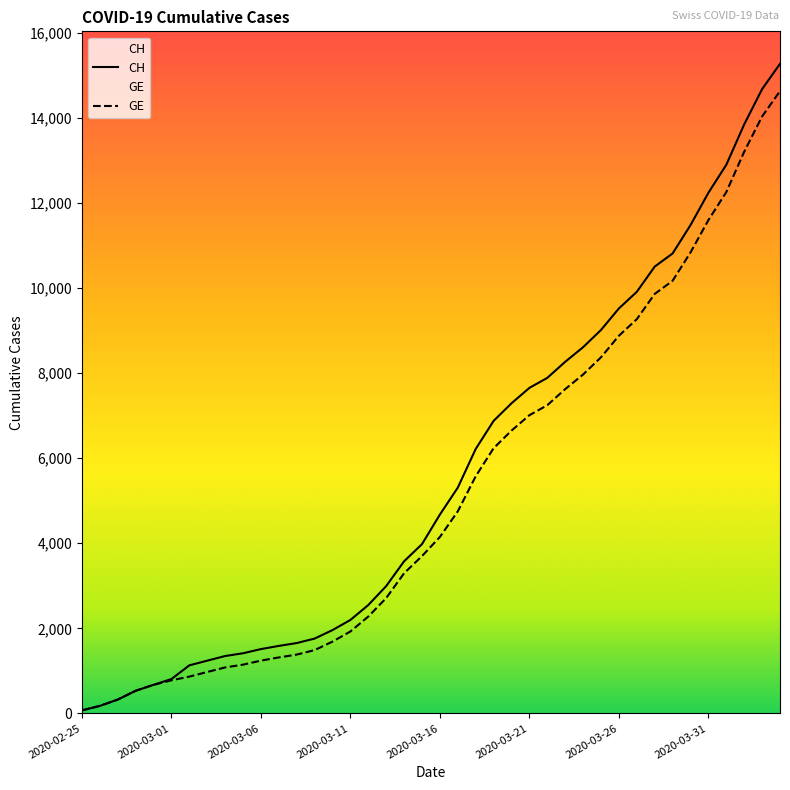

List the series in order of their peak value, lowest first.

GE, CH